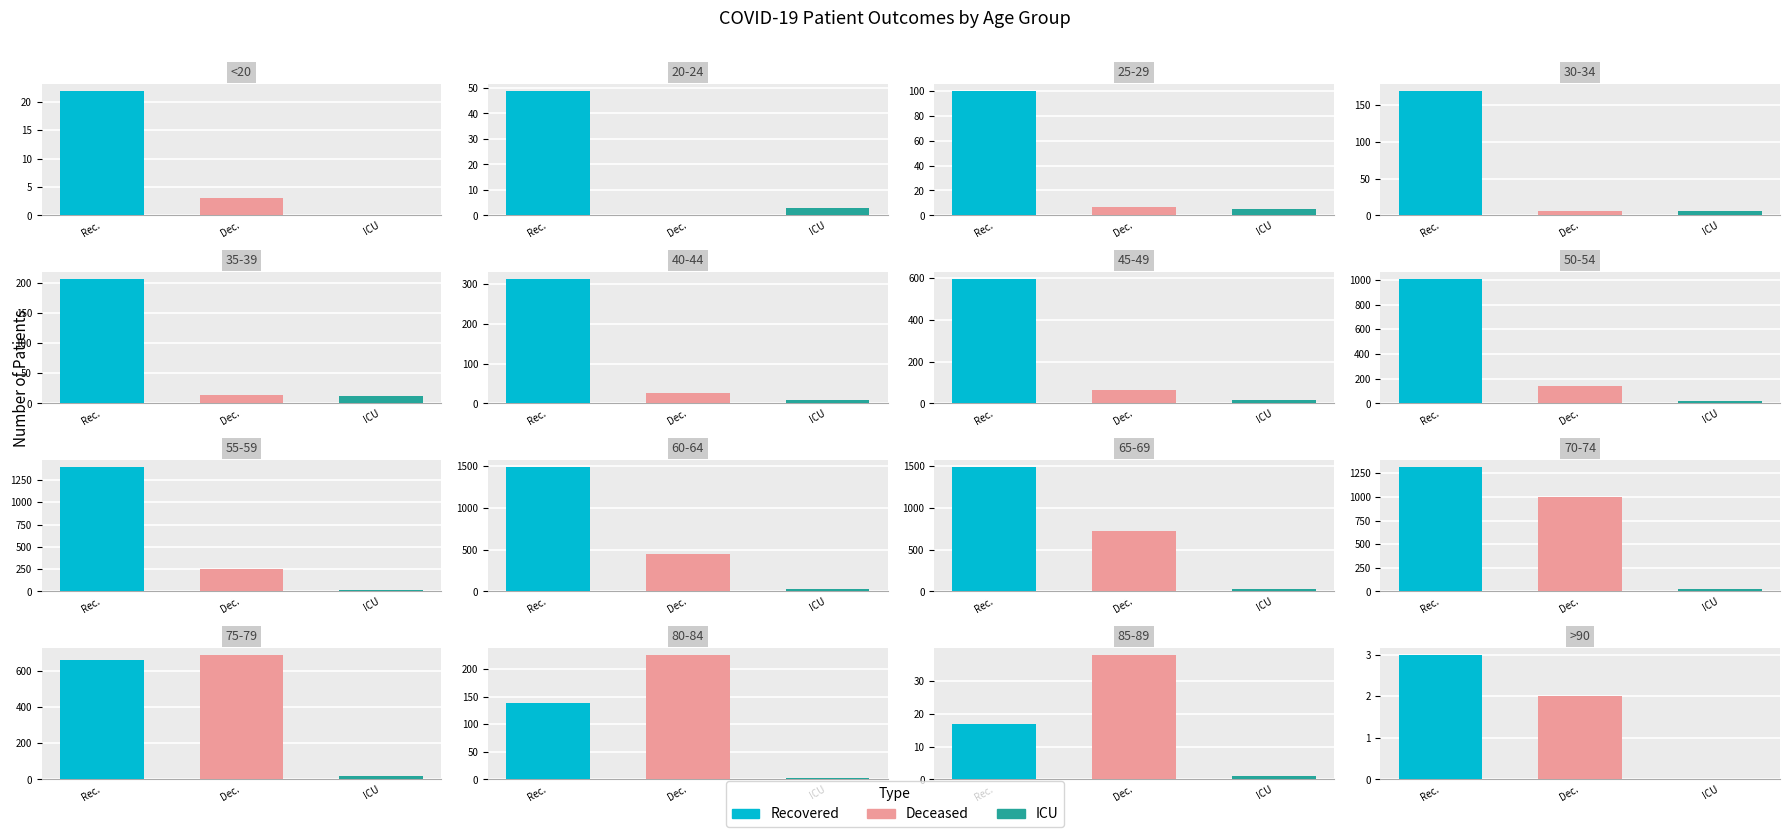

At which category is the sum across all series the highest?

70-74